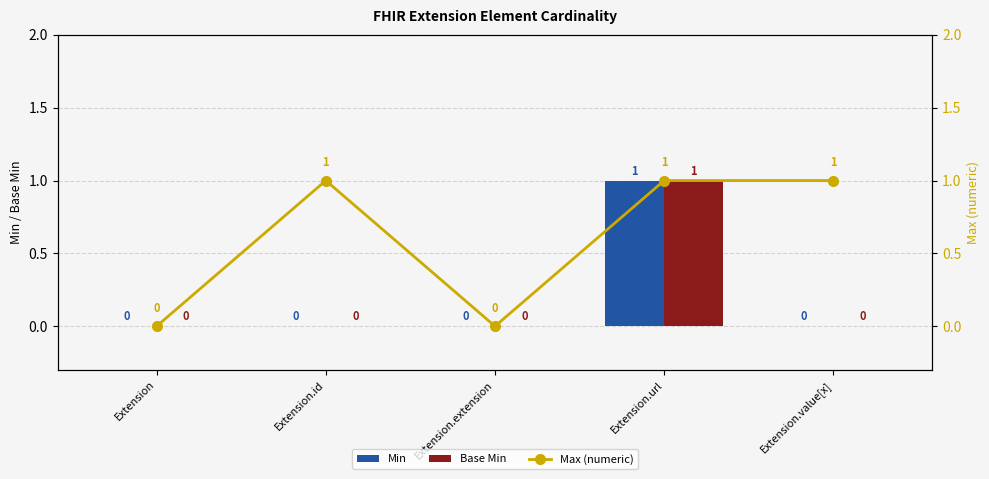

Does the chart contain any negative values?

No